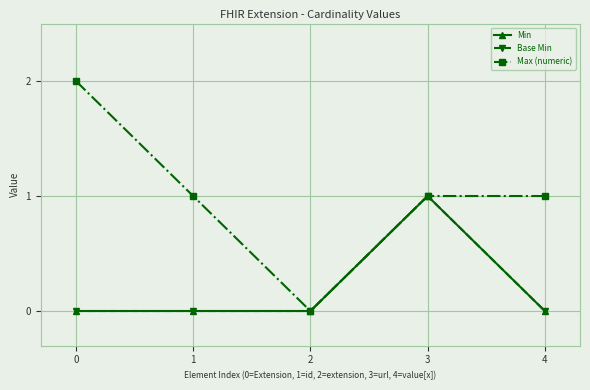

What is the difference between the maximum and minimum values in the Min series?

1